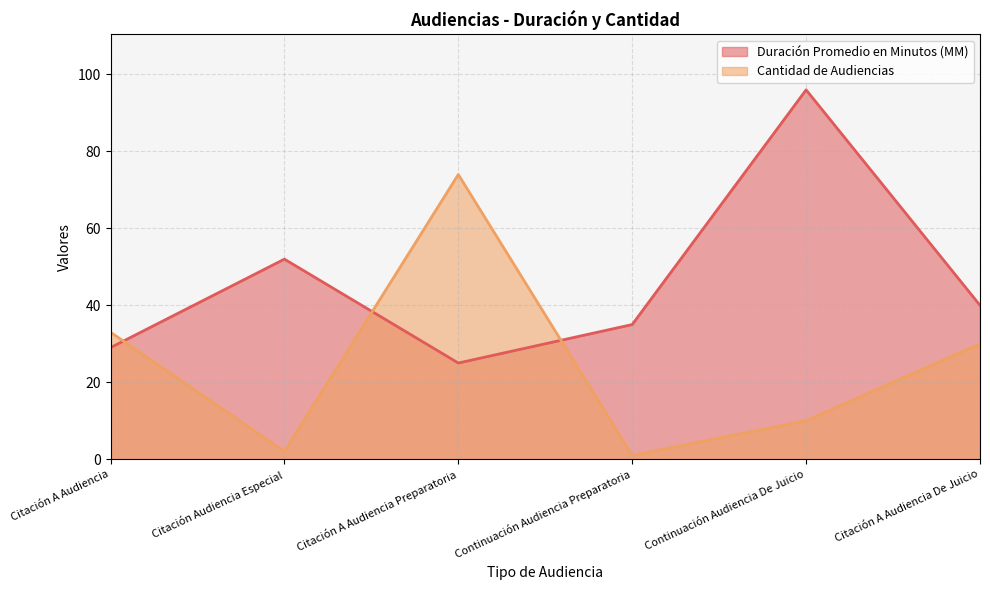

How many series are shown in this chart?

2